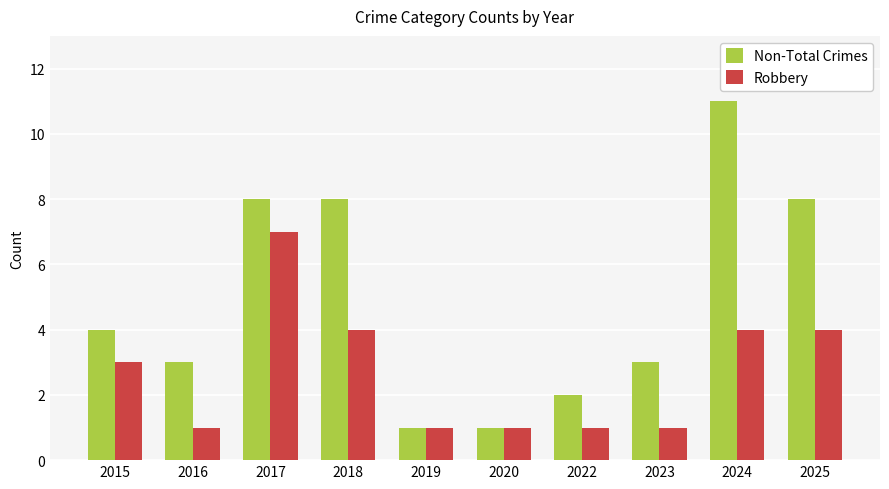

At which label does Robbery reach its peak?

2017